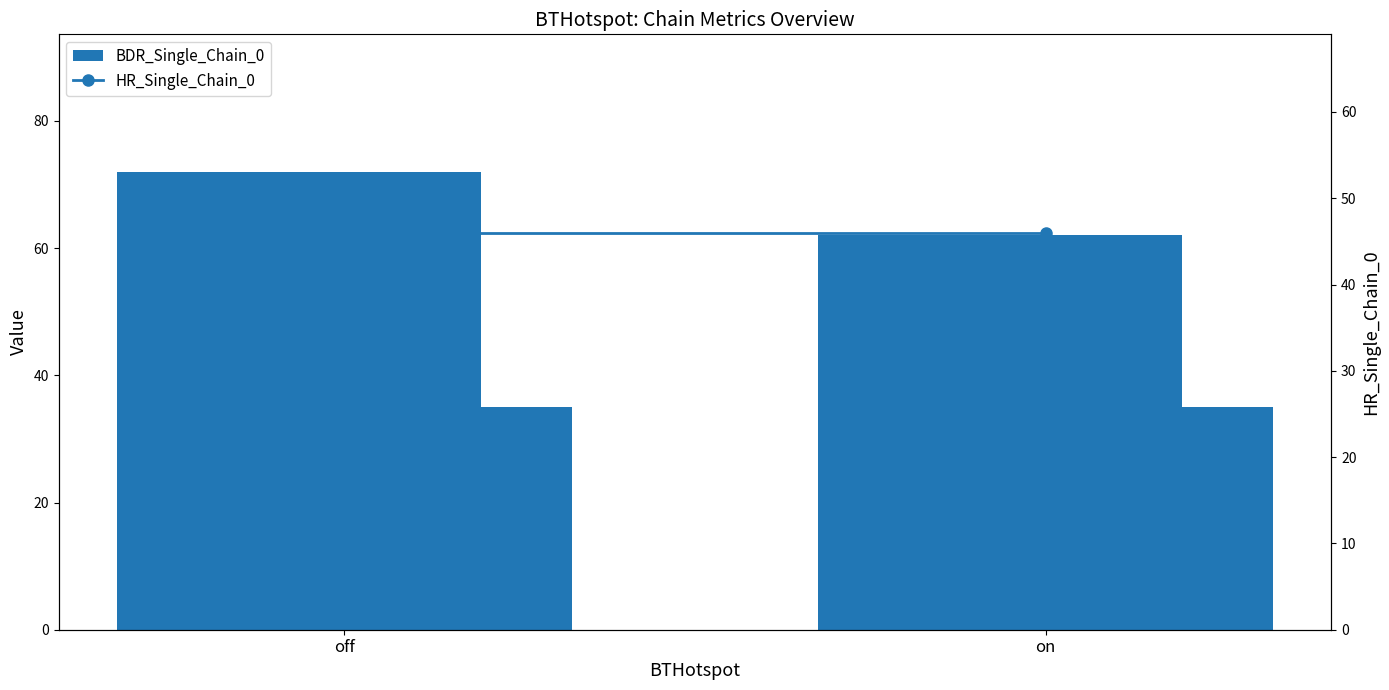

Reading left to right, list all the values displayed in this chart.

BDR_Single_Chain_0: off=72	on=62
EDR_Single_Chain_0: off=72	on=62
BDR_Dual_Chain_0: off=72	on=62
EDR_Dual_Chain_0: off=72	on=62
BLE_Single_Chain_0: off=35	on=35
HR_Single_Chain_0: off=46	on=46